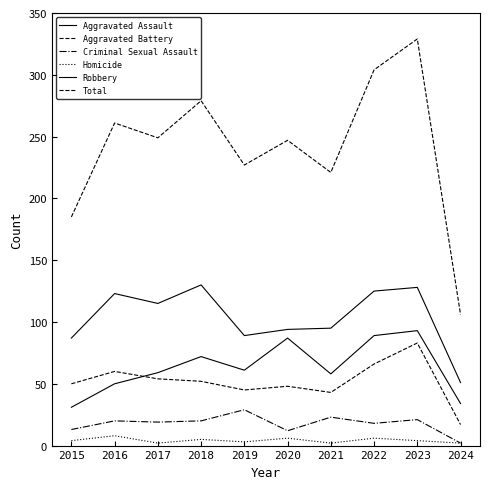

How many lines are shown in the chart?

6